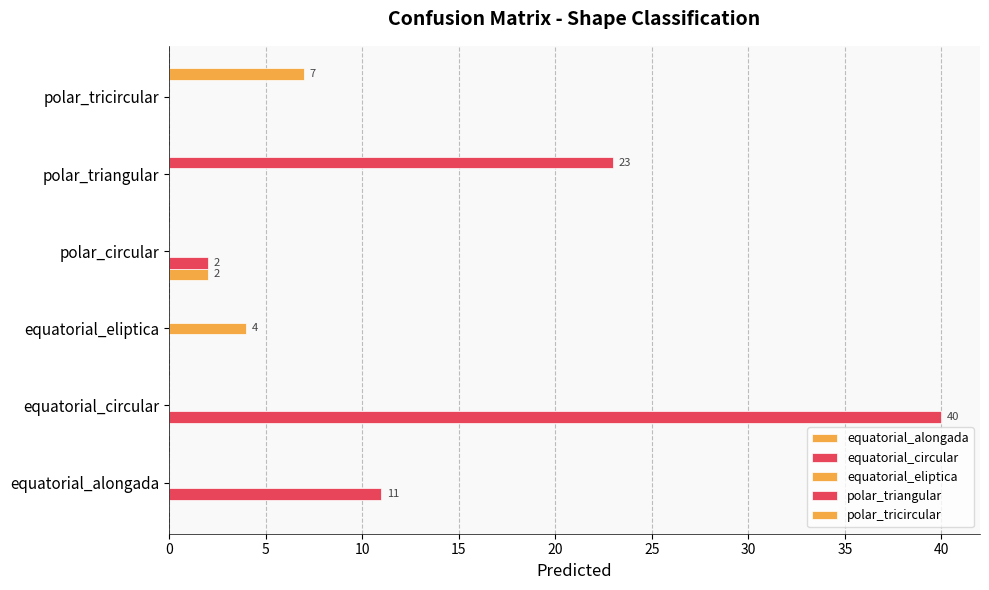

How many categories are shown in the chart?

6